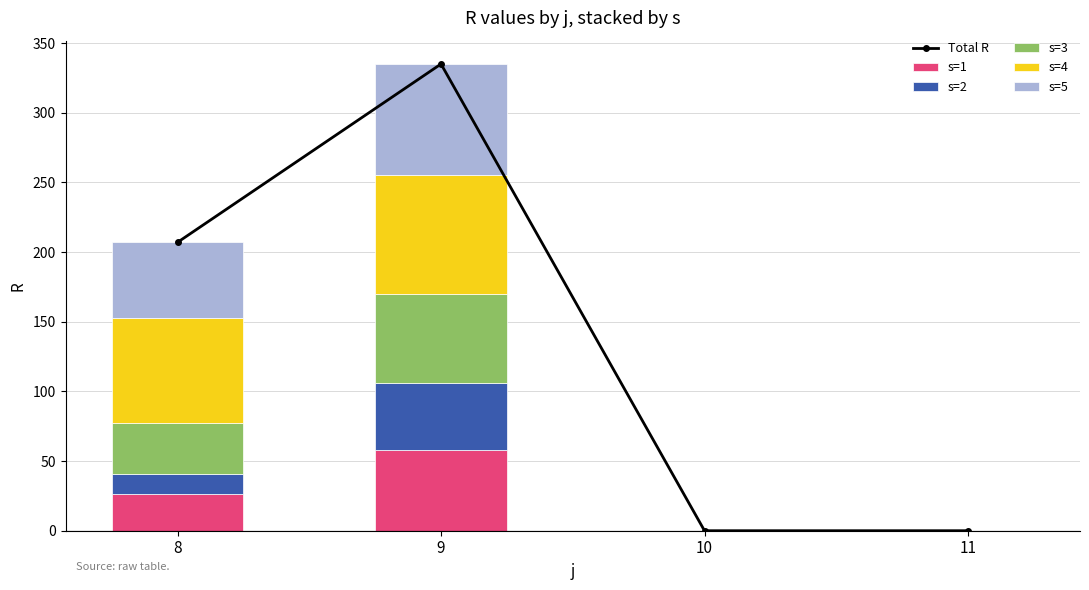

How many series are shown in this chart?

6